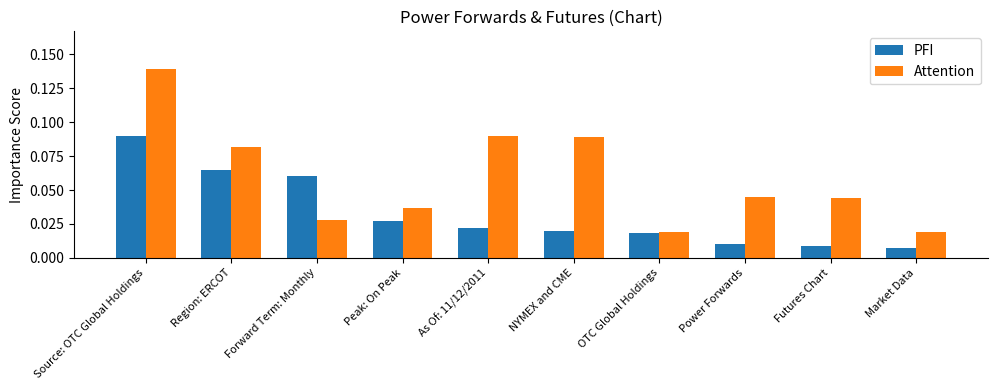

Rank the series by their average value, from highest to lowest.

Attention, PFI